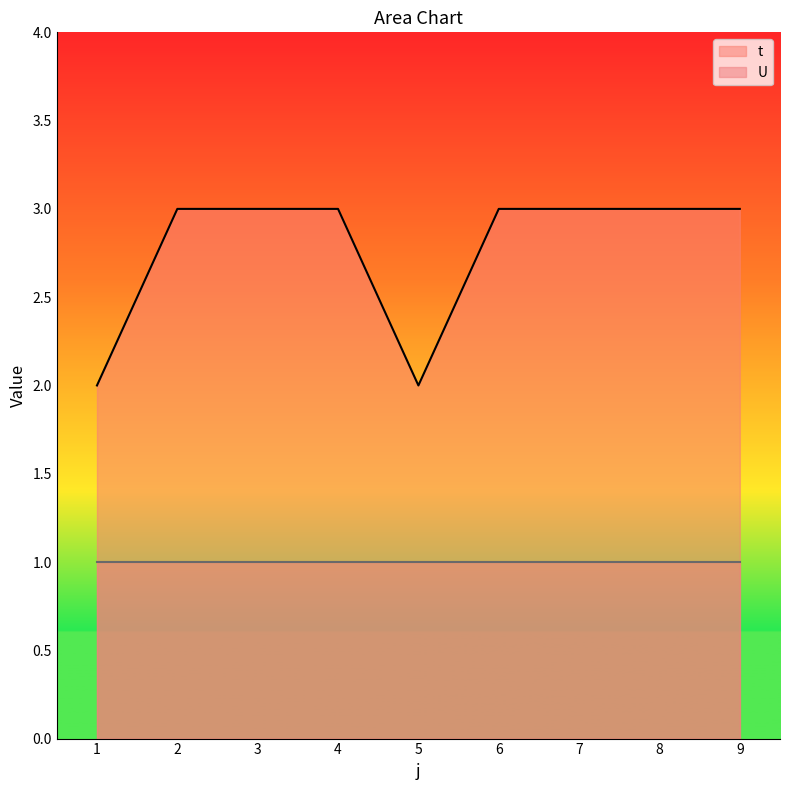

Approximately how many times larger is the value at 9 compared to 7?

1.0